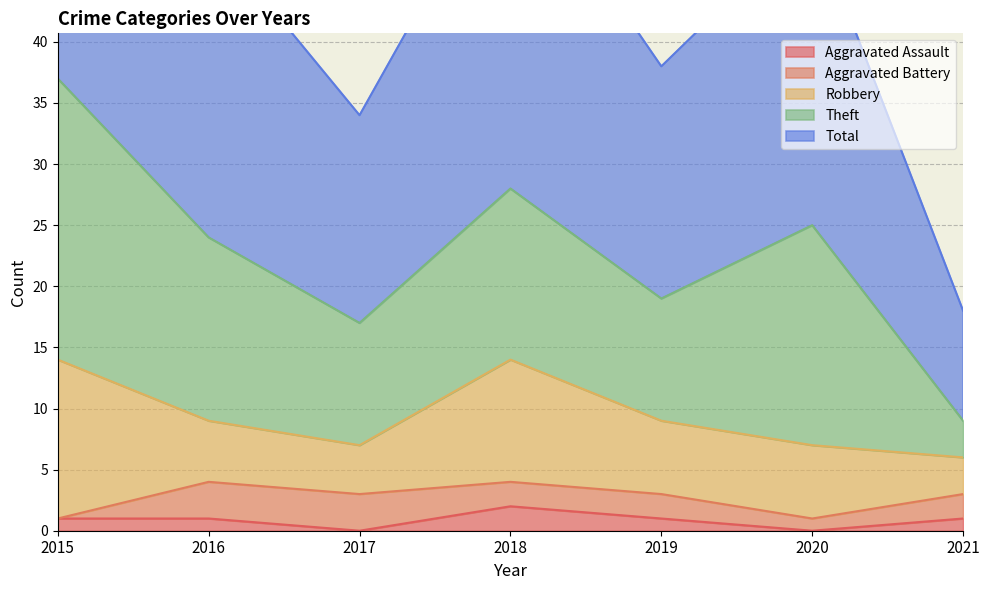

What are all the series names shown in the legend?

Aggravated Assault, Aggravated Battery, Robbery, Theft, Total